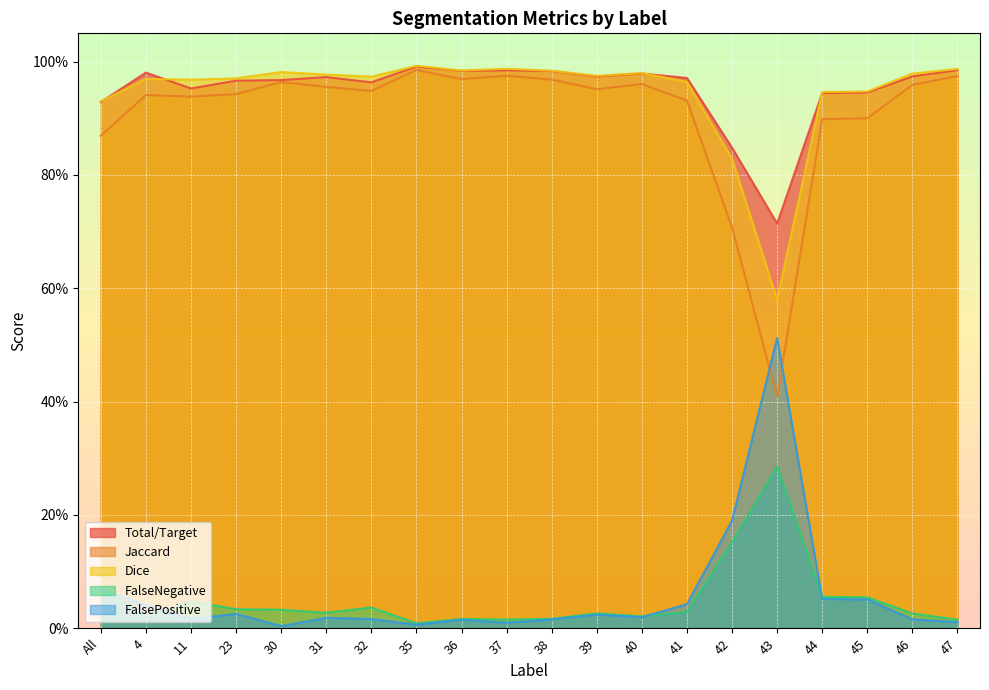

What is the label of the 11th point from the right?

37